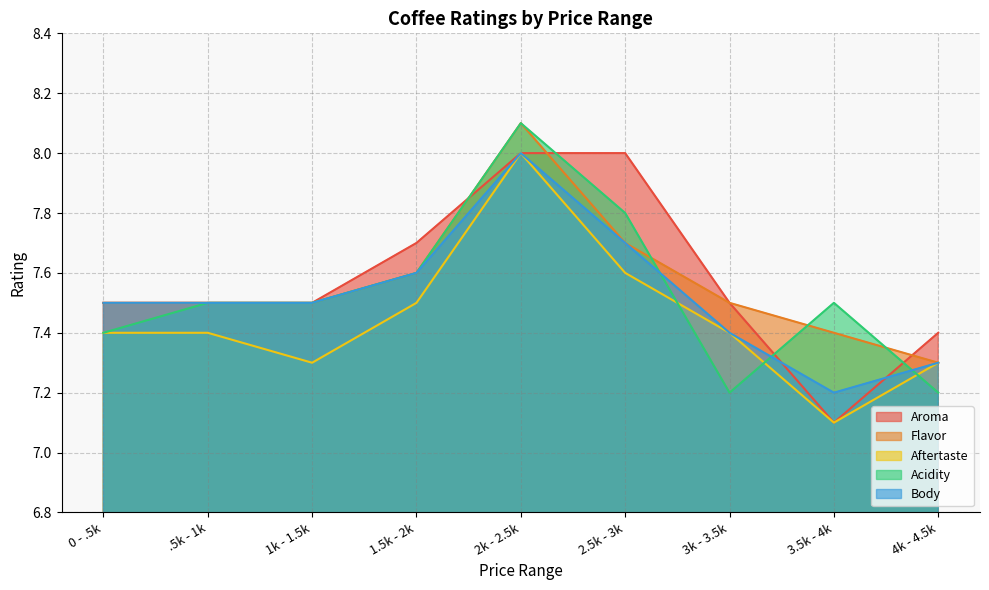

Which category has the highest value across all series?

2k - 2.5k